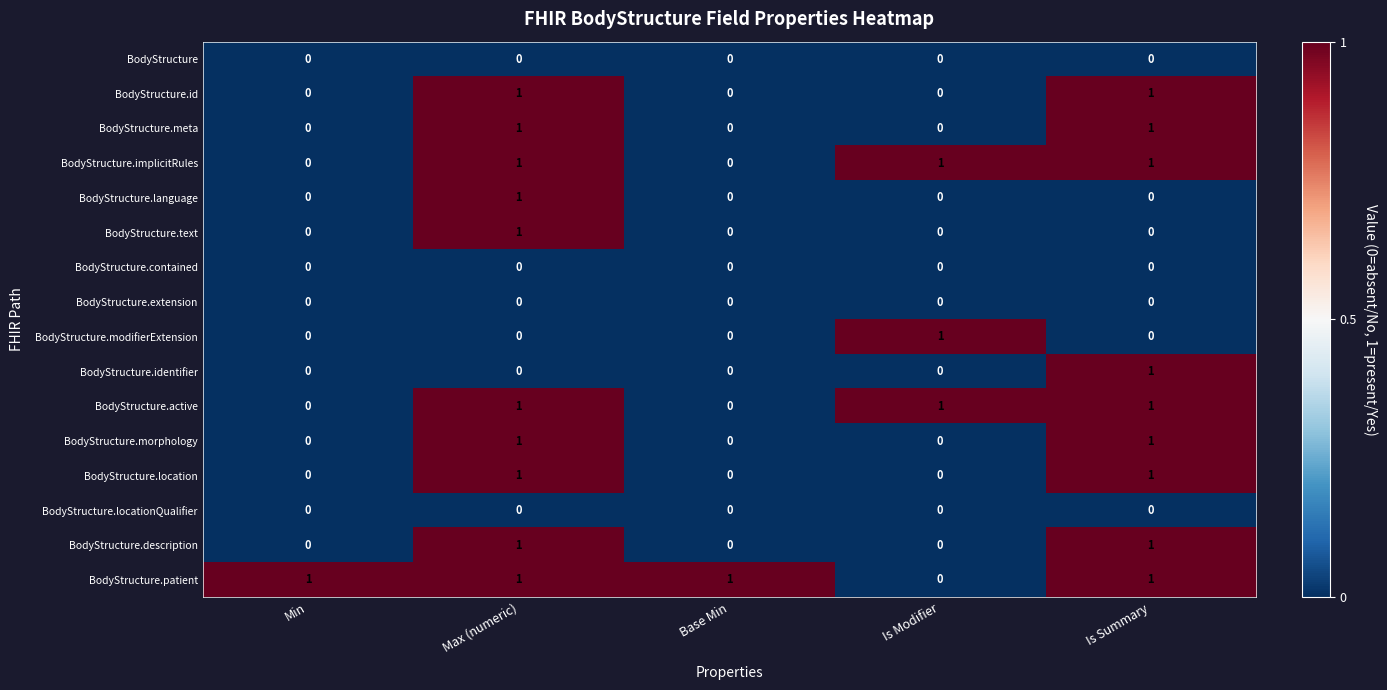

Is it true that BodyStructure.extension equals 0 at Max (numeric)?

True